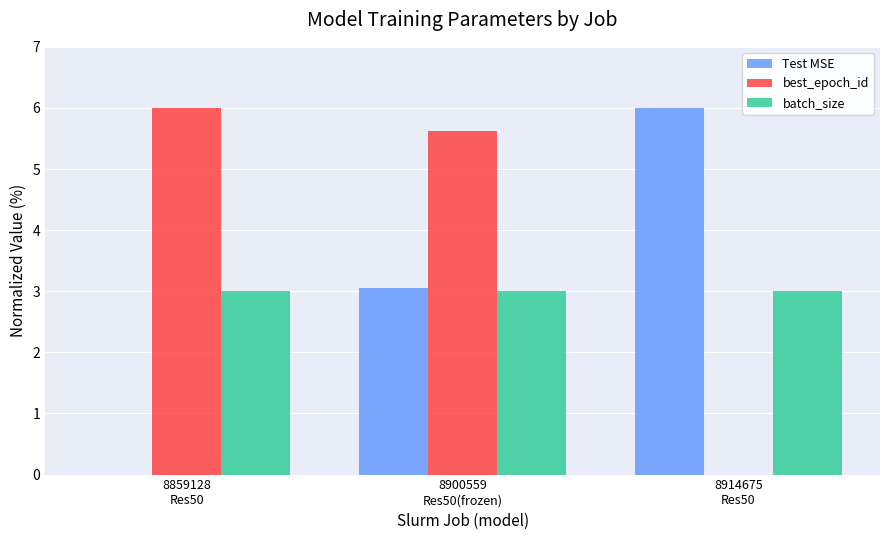

What are all the series names shown in the legend?

Test MSE, best_epoch_id, batch_size